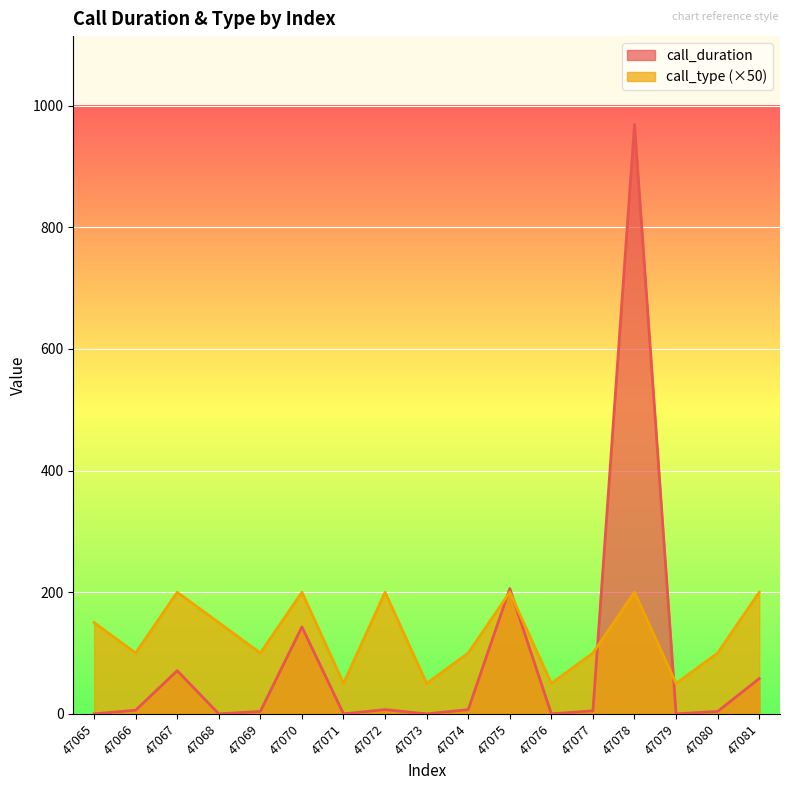

Reading left to right, transcribe all the data shown in this chart.

call_duration: 47065=0	47066=6	47067=71	47068=0	47069=4	47070=143	47071=0	47072=7	47073=0	47074=7	47075=206	47076=0	47077=5	47078=969	47079=0	47080=4	47081=58
call_type: 47065=150	47066=100	47067=200	47068=150	47069=100	47070=200	47071=50	47072=200	47073=50	47074=100	47075=200	47076=50	47077=100	47078=200	47079=50	47080=100	47081=200